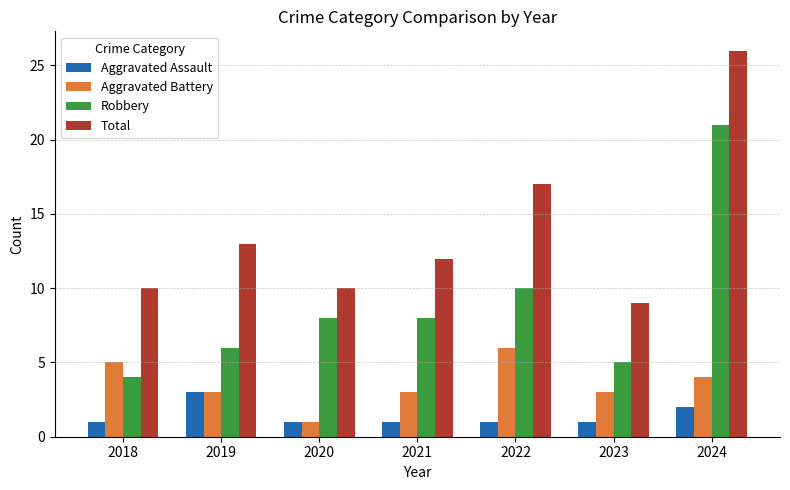

Is the value of Aggravated Assault at 2024 greater than the value of Aggravated Battery at 2020?

Yes